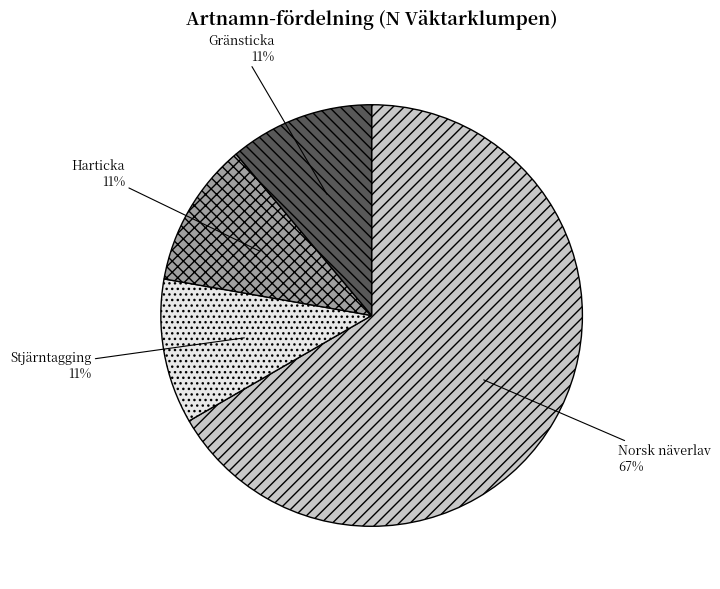

Which slice represents more than half of the pie?

Norsk näverlav